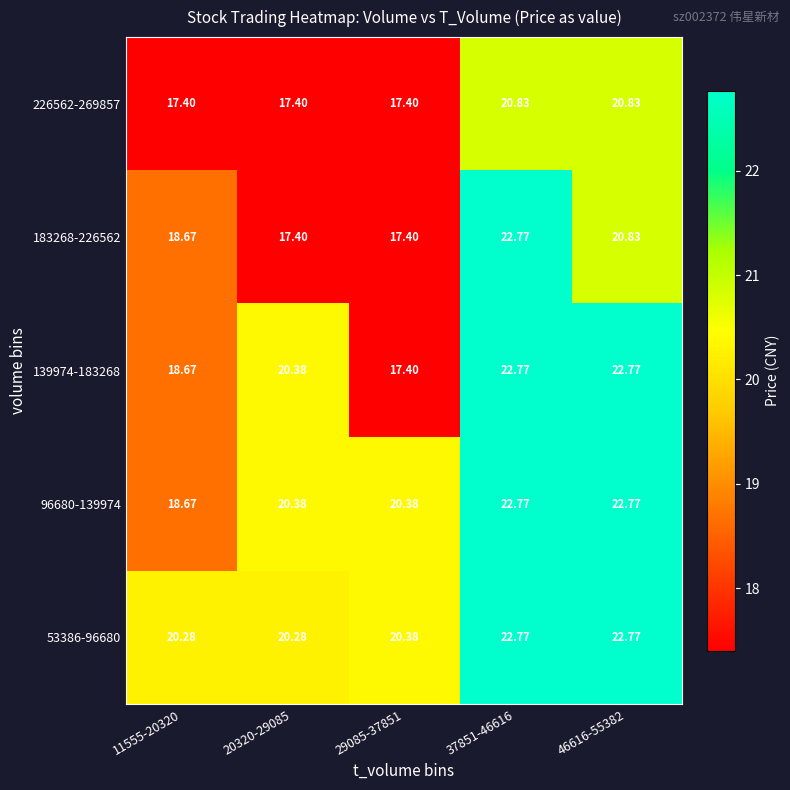

Which category has the lowest value across all series?

29085-37851